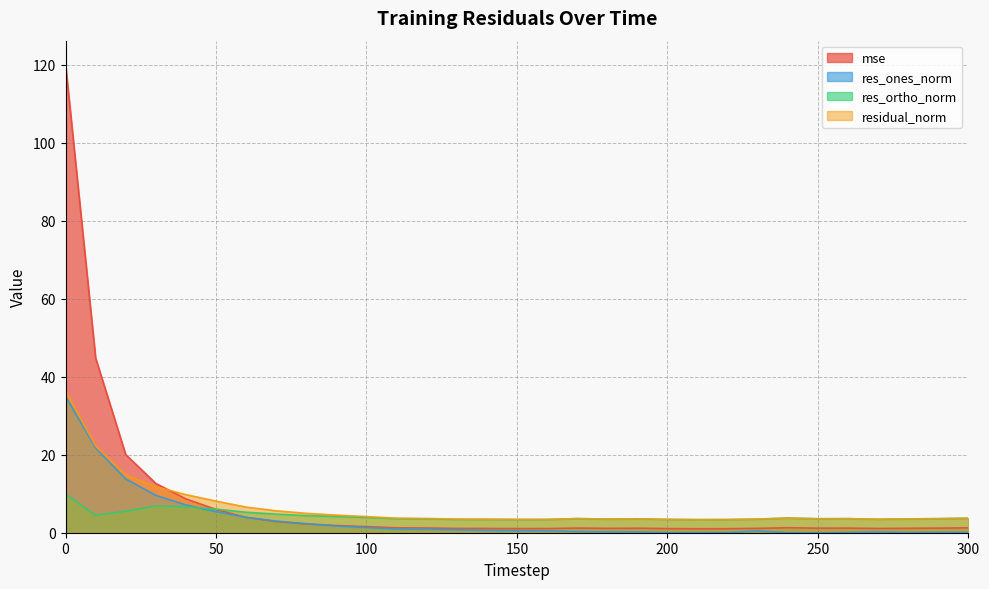

What is the difference between the second highest and minimum values in the mse series?

43.8